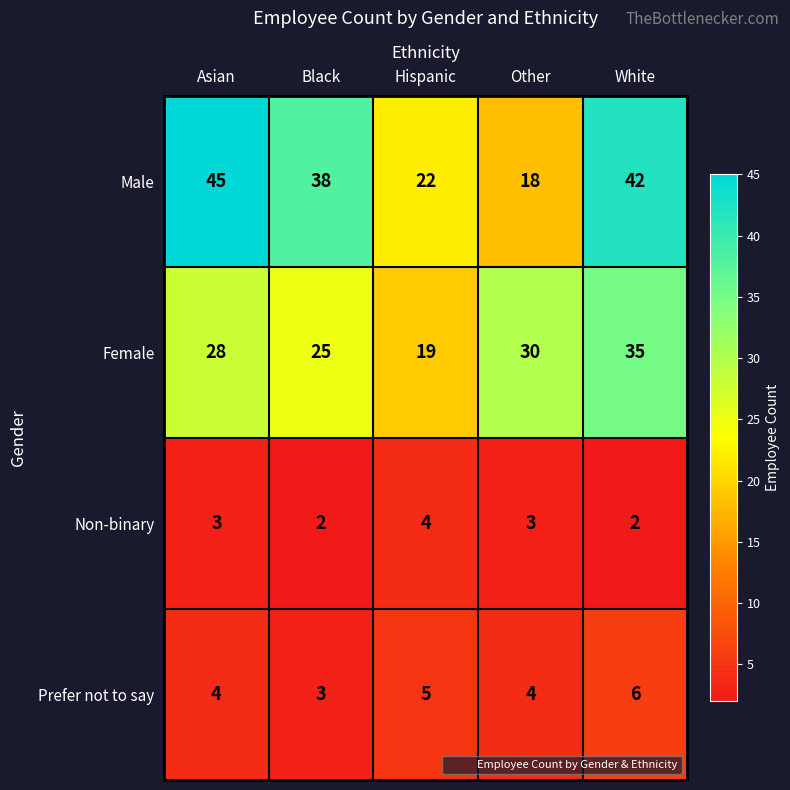

At which category does the chart reach its peak across all series?

Asian